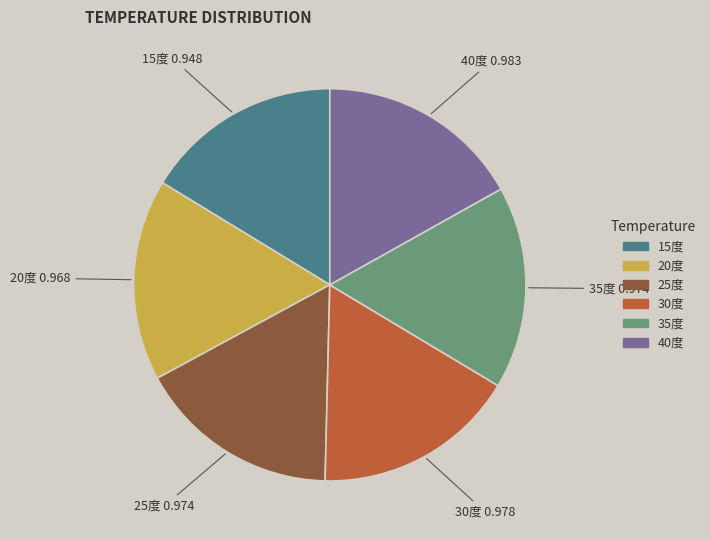

True or false: 25度 accounts for 7% of the total.

False